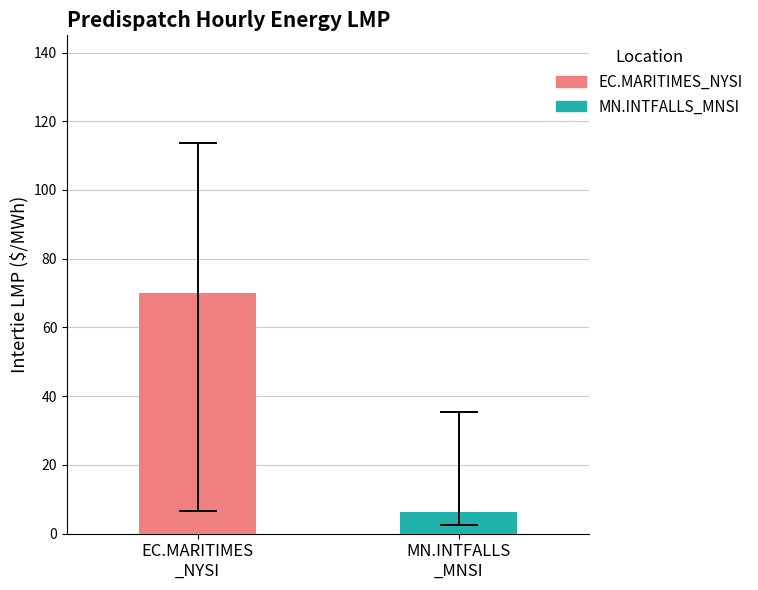

List the series in order of their peak value, highest first.

EC.MARITIMES_NYSI, MN.INTFALLS_MNSI